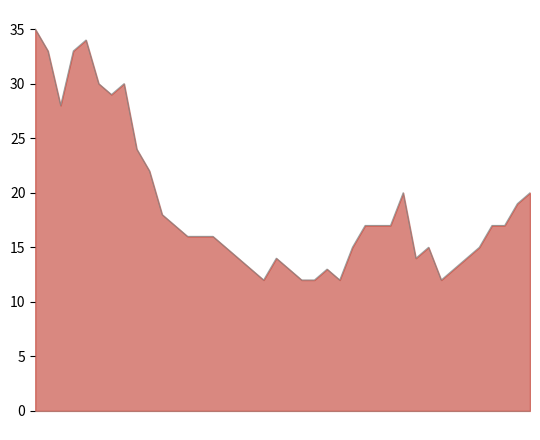

What is the difference between the maximum and minimum values?

23